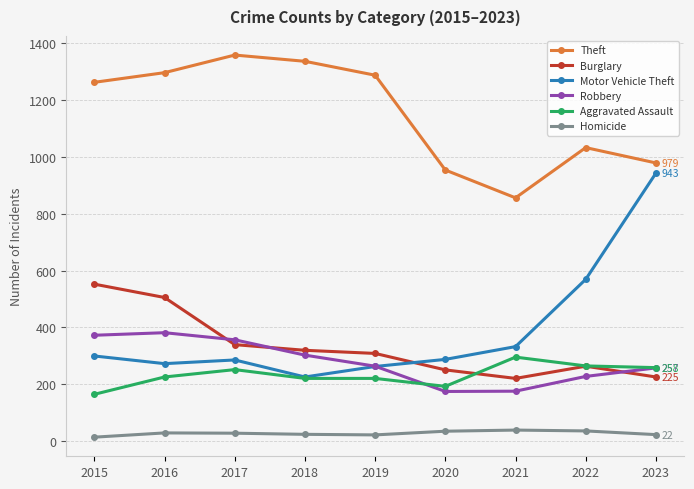

True or false: Aggravated Assault and Homicide intersect in this chart.

False